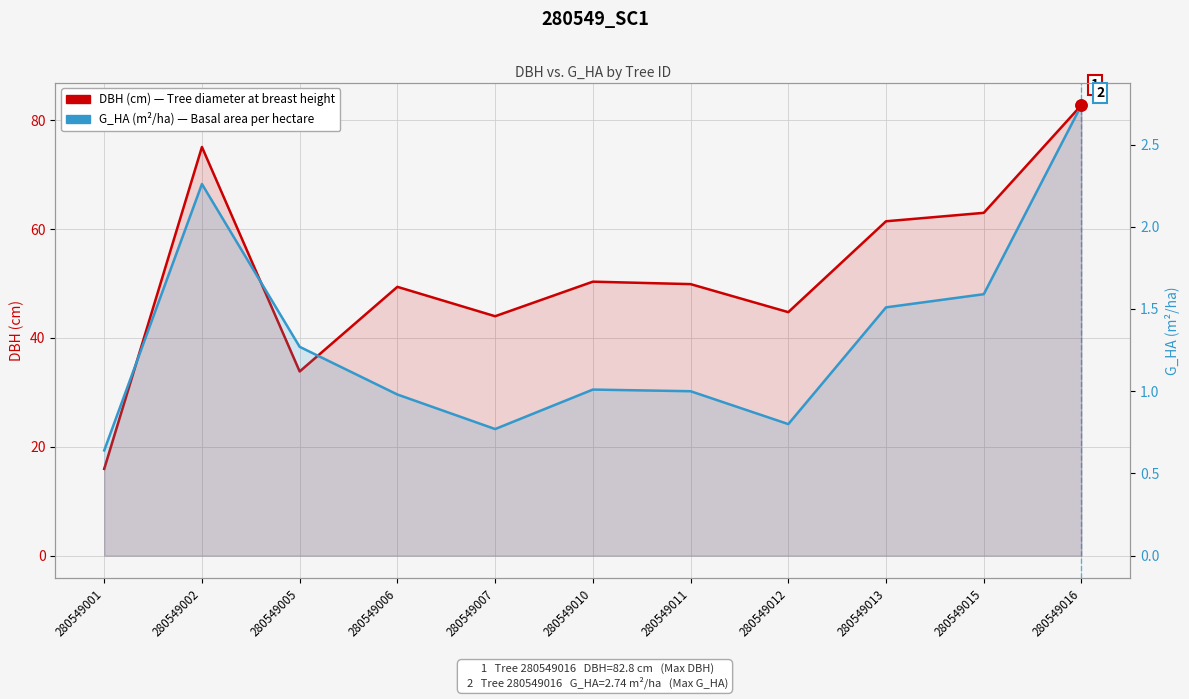

Rank the categories by G_HA (m²/ha) value from lowest to highest.

280549001, 280549007, 280549012, 280549006, 280549011, 280549010, 280549005, 280549013, 280549015, 280549002, 280549016